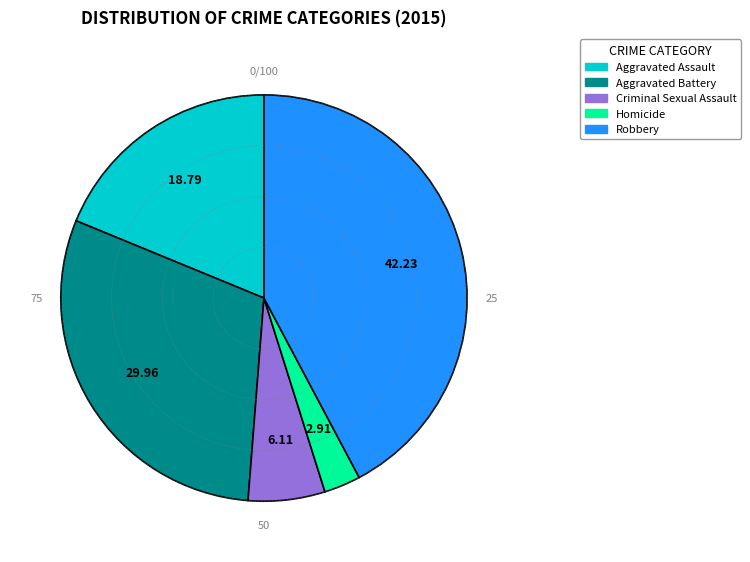

Which has a higher value, Robbery or Criminal Sexual Assault?

Robbery